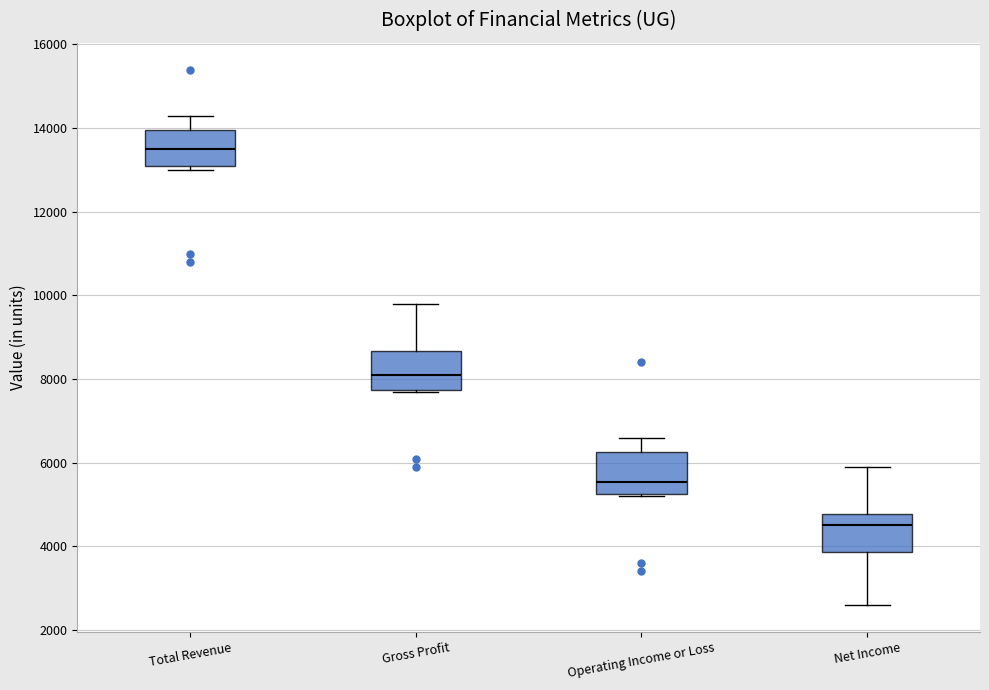

Reading left to right, transcribe this box plot: for each box, give where its median line is, the range the box spans, and where its two whiskers end, as read against the y-axis. The values are not printed on the chart, so give them approximately, as read against the axis.

Total Revenue: median 13600, box 13200 to 14000, whiskers 13000 to 14400
Gross Profit: median 8200, box 7800 to 8600, whiskers 7800 to 9800
Operating Income or Loss: median 5600, box 5200 to 6200, whiskers 5200 to 6600
Net Income: median 4600, box 3800 to 4800, whiskers 2600 to 6000